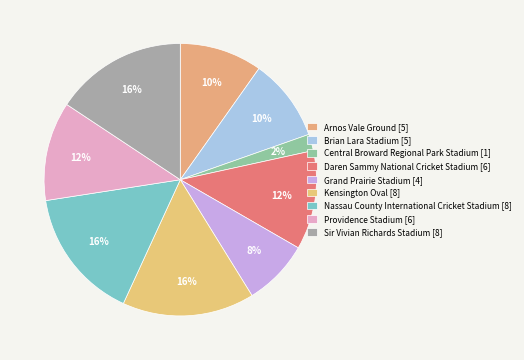

How many slices are in this pie chart?

9